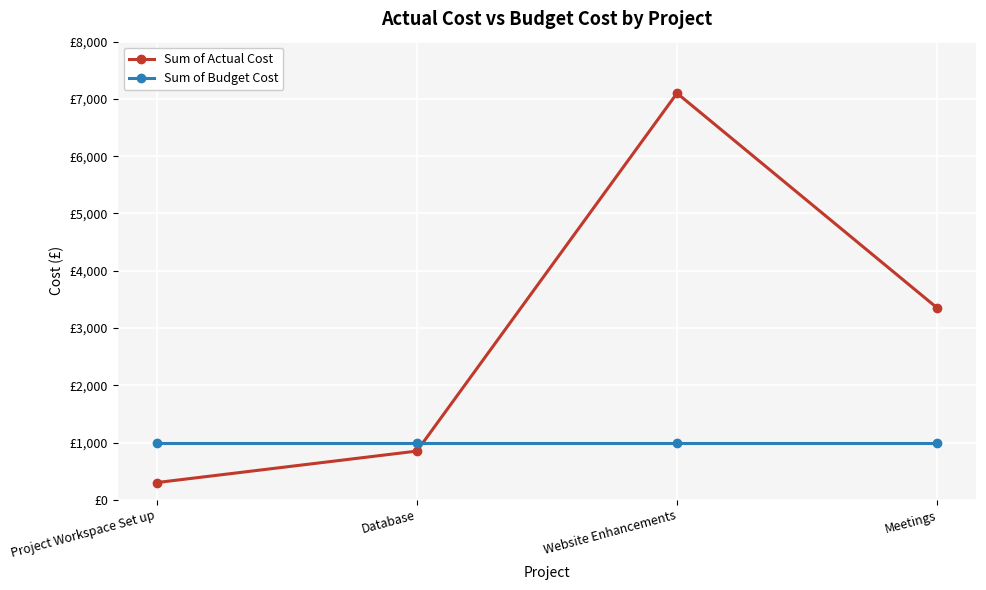

At which label is Sum of Budget Cost closest to 1000?

Project Workspace Set up